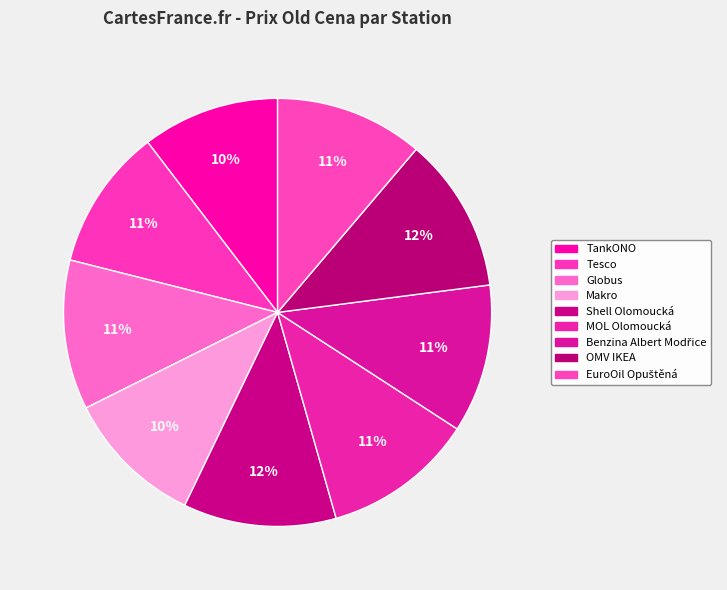

Is there a majority slice in this chart?

No